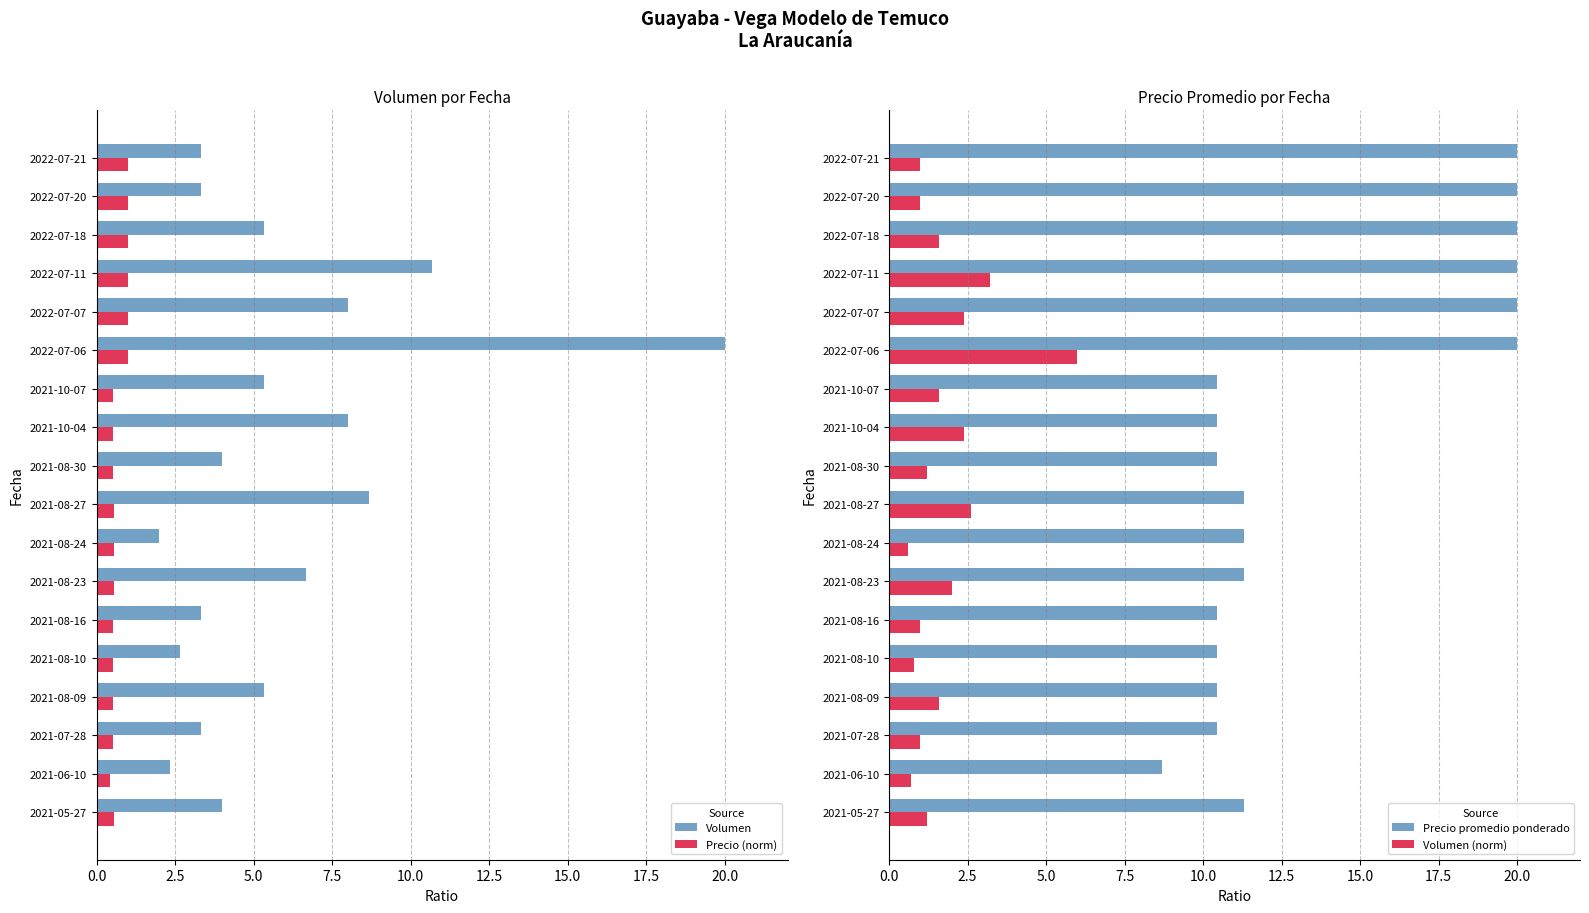

What is the value of the Volumen (norm) bar at the 13th from the left?

6.0